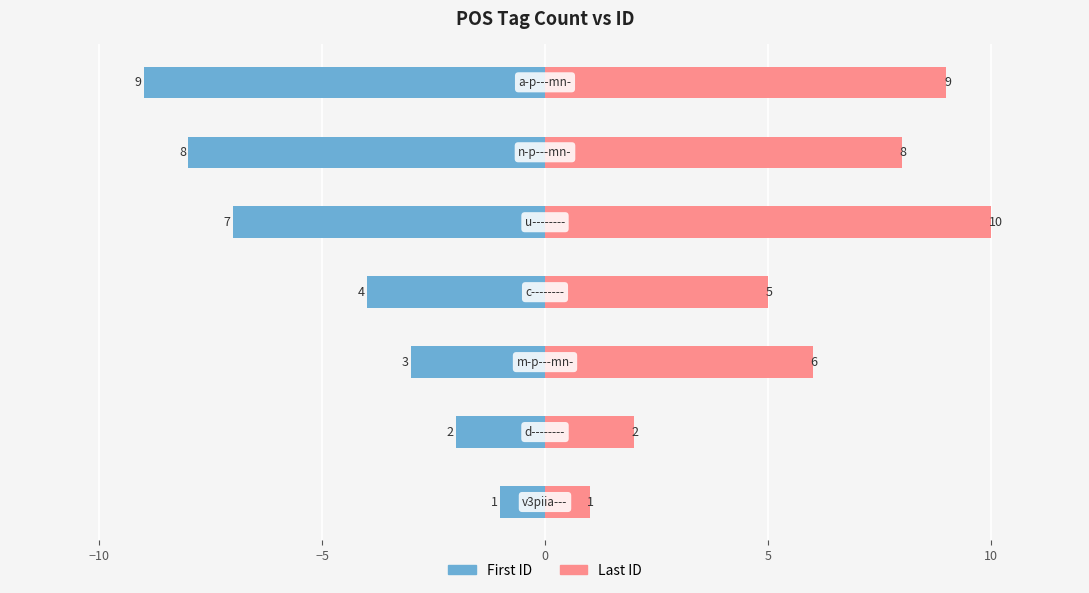

The value of Count at 15 is -9. True or false?

True